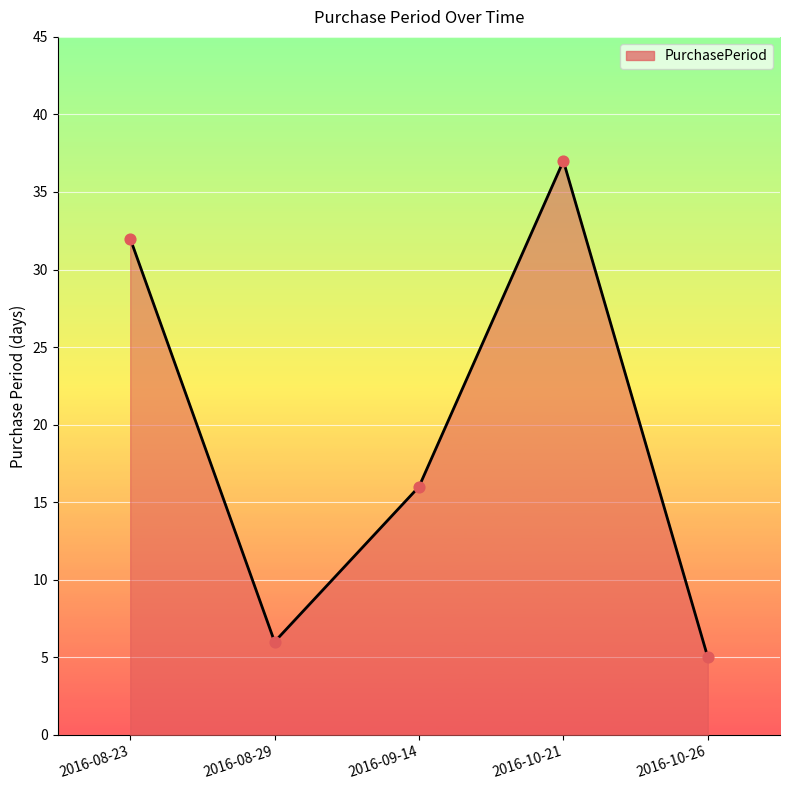

What is the change in value from 2016-08-29 to 2016-10-21?

+31